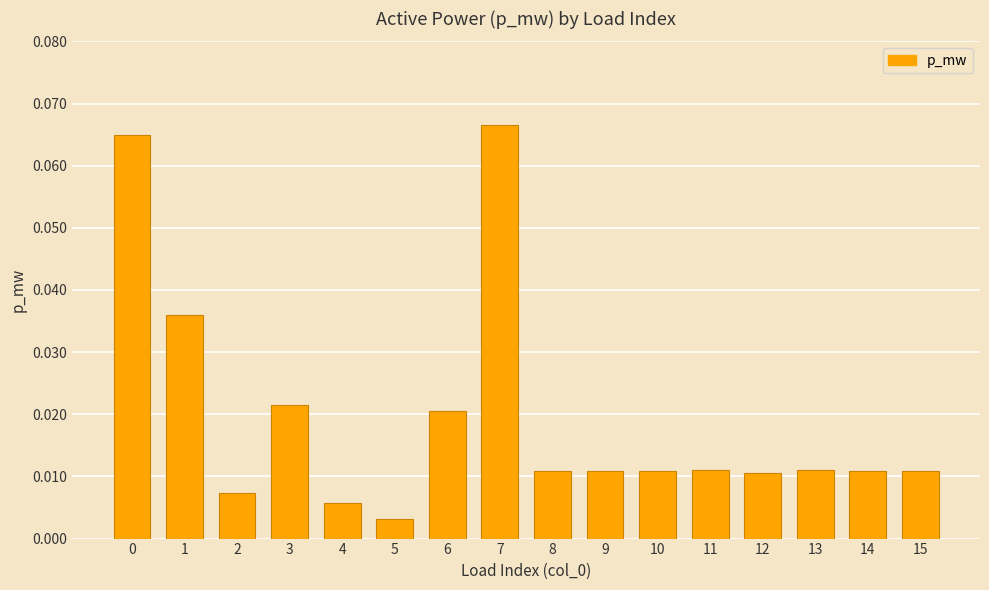

At which category does the chart reach its peak across all series?

7